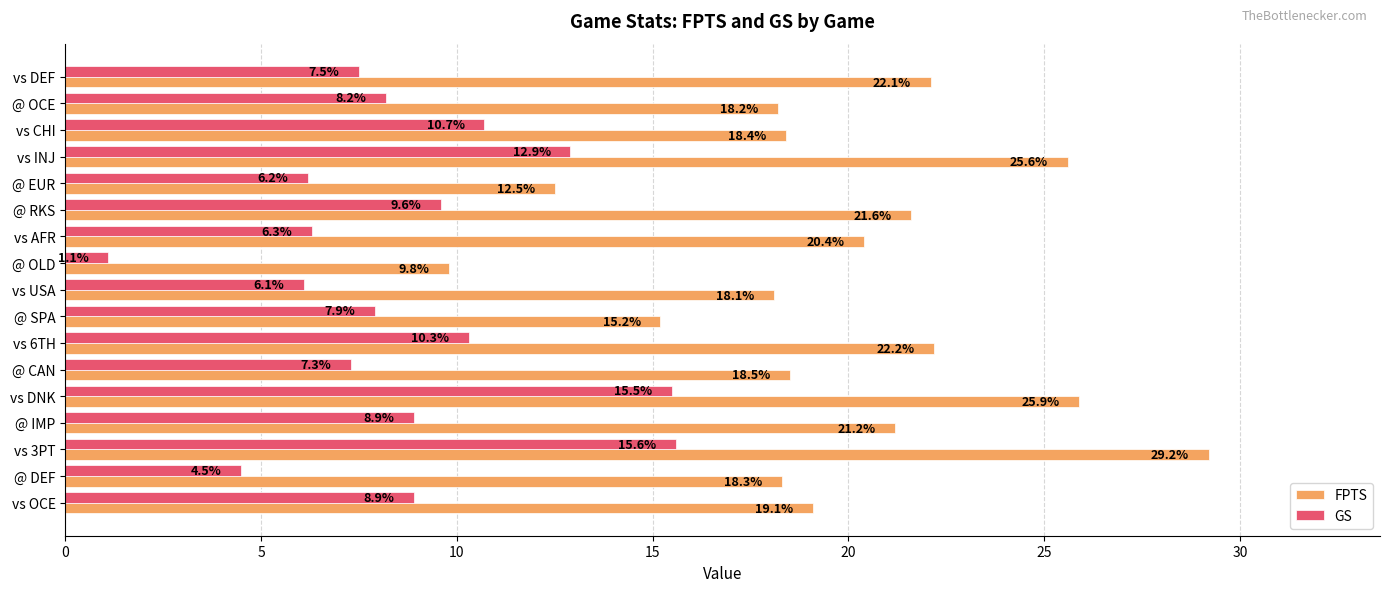

What are all the series names shown in the legend?

FPTS, GS